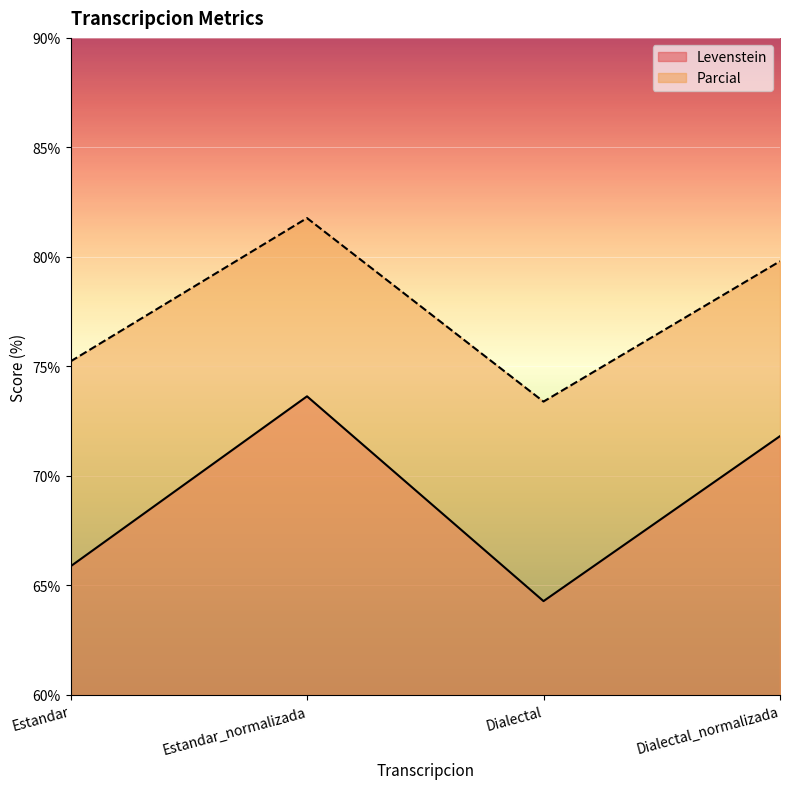

True or false: Levenstein and Parcial intersect in this chart.

False